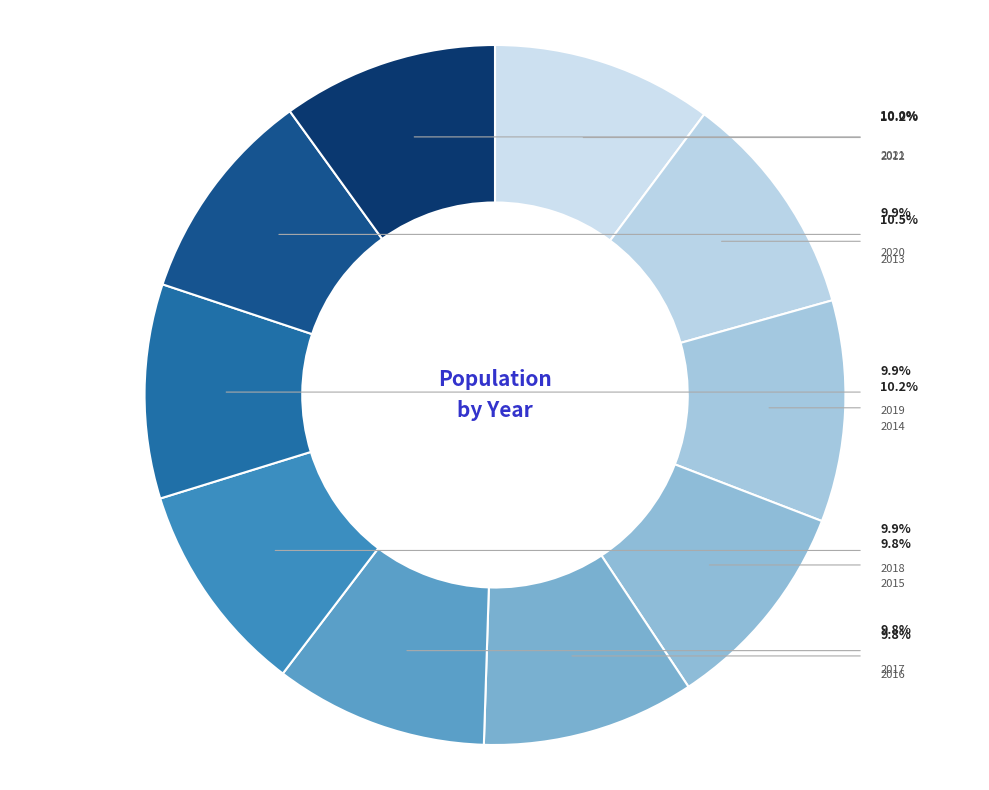

What percentage is the 2019 slice, to the nearest percent?

10%